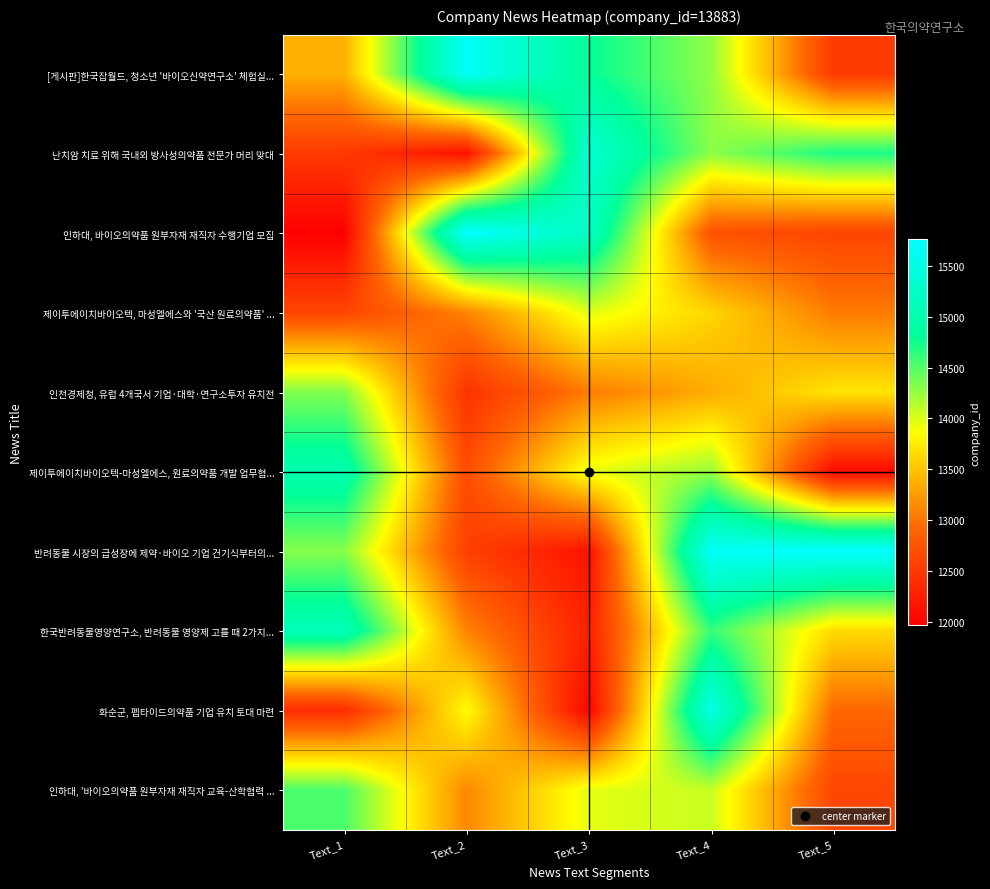

Reading left to right, what are all the values shown in this chart?

[게시판]한국잡월드, 청소년 '바이오신약연구소' 체험실...: Text_1=13381.2	Text_2=15685.9	Text_3=14811.0	Text_4=14277.6	Text_5=12507.1
난치암 치료 위해 국내외 방사성의약품 전문가 머리 맞대: Text_1=12507.0	Text_2=12115.3	Text_3=15347.7	Text_4=14287.5	Text_5=14715.3
인하대, 바이오의약품 원부자재 재직자 수행기업 모집: Text_1=11965.3	Text_2=15762.6	Text_3=15212.8	Text_4=12732.4	Text_5=12610.3
제이투에이치바이오텍, 마성엘에스와 '국산 원료의약품' ...: Text_1=12616.6	Text_2=13100.0	Text_3=13982.0	Text_4=13610.8	Text_5=13047.9
인천경제청, 유럽 4개국서 기업·대학·연구소투자 유치전: Text_1=14330.4	Text_2=12441.0	Text_3=13051.6	Text_4=13348.4	Text_5=13707.3
제이투에이치바이오텍-마성엘에스, 원료의약품 개발 업무협...: Text_1=15023.7	Text_2=12681.7	Text_3=13939.9	Text_4=14252.7	Text_5=12068.8
반려동물 시장의 급성장에 제약·바이오 기업 건기식부터의...: Text_1=14313.2	Text_2=12565.1	Text_3=12143.2	Text_4=15678.5	Text_5=15745.5
한국반려동물영양연구소, 반려동물 영양제 고를 때 2가지...: Text_1=15116.6	Text_2=13101.5	Text_3=12273.7	Text_4=14619.9	Text_5=13643.6
화순군, 펩타이드의약품 기업 유치 토대 마련: Text_1=12371.2	Text_2=13863.7	Text_3=12020.6	Text_4=15520.3	Text_5=12918.1
인하대, '바이오의약품 원부자재 재직자 교육-산학협력 ...: Text_1=14533.1	Text_2=13129.8	Text_3=13963.3	Text_4=14069.8	Text_5=12622.4